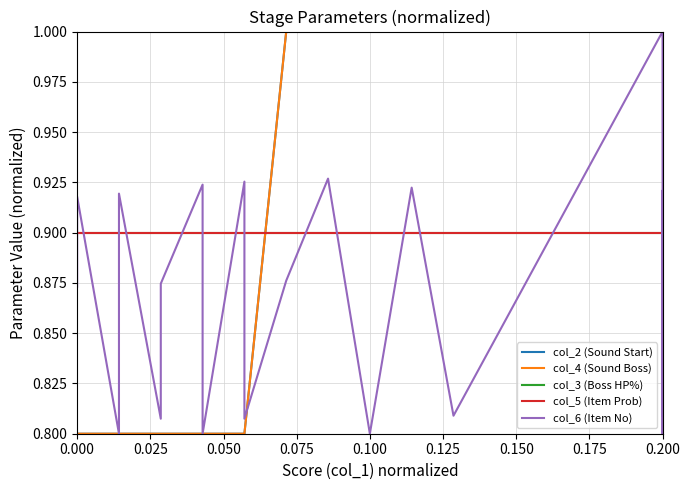

How many intersections are there between col_2 (Sound Start) and col_3 (Boss HP%)?

1